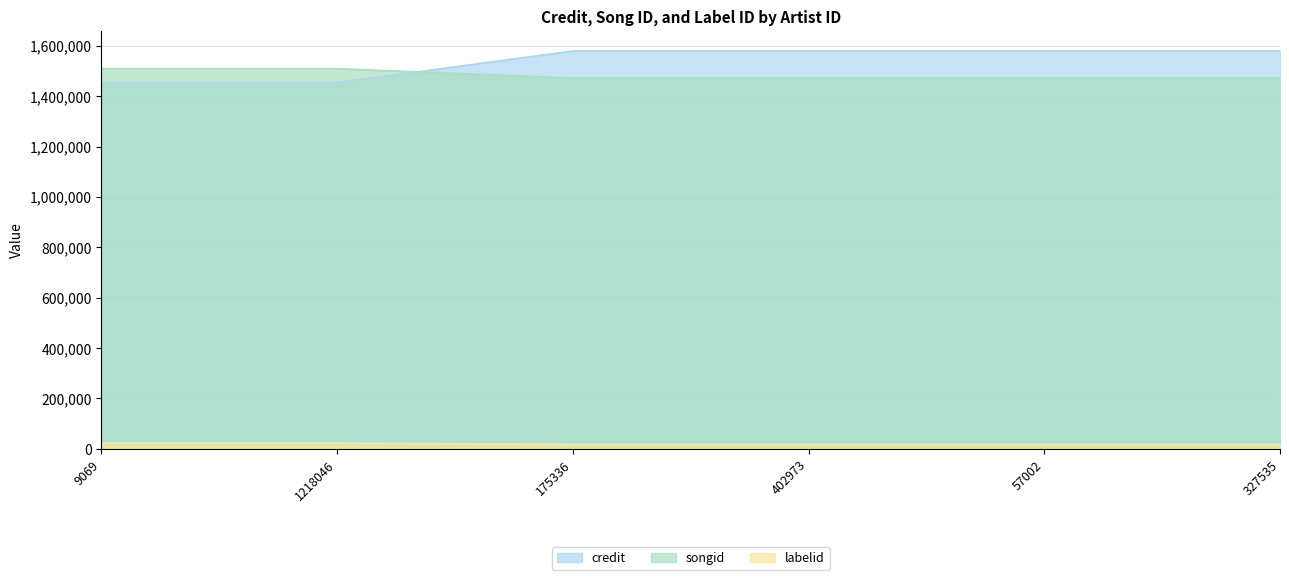

What is the label of the 4th point from the right?

175336